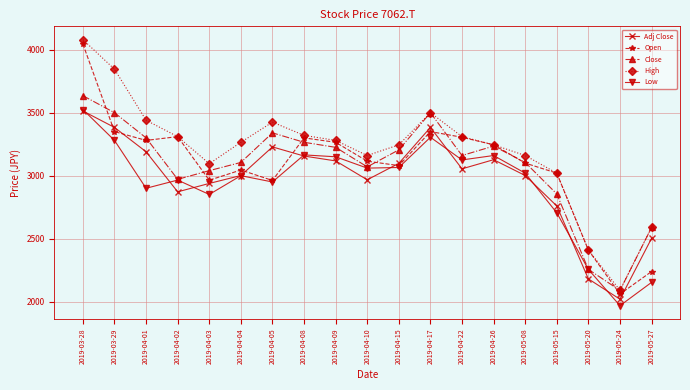

What is the spread (max minus min) of values at 2019-05-27?

436.0